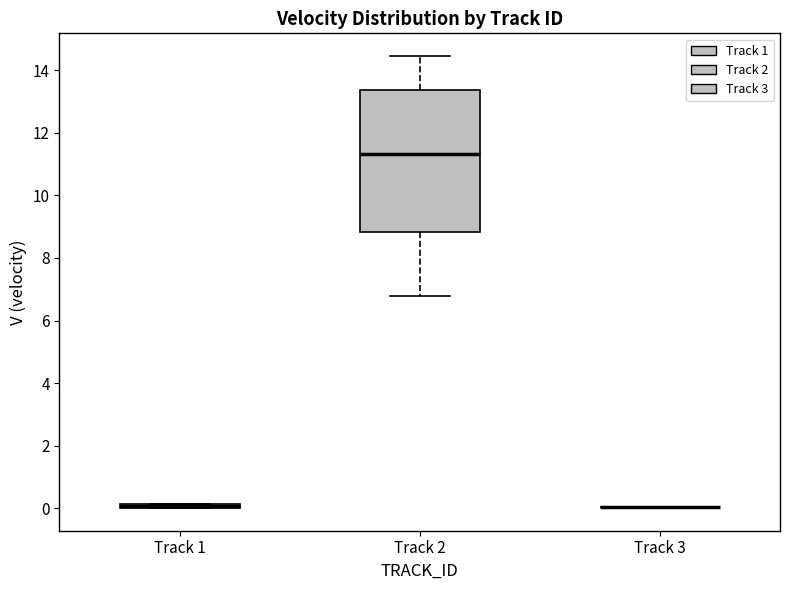

Where is the upper edge of the box for Track 1 on the y-axis? The values are not printed on the chart, so give them approximately, as read against the axis.

0.2